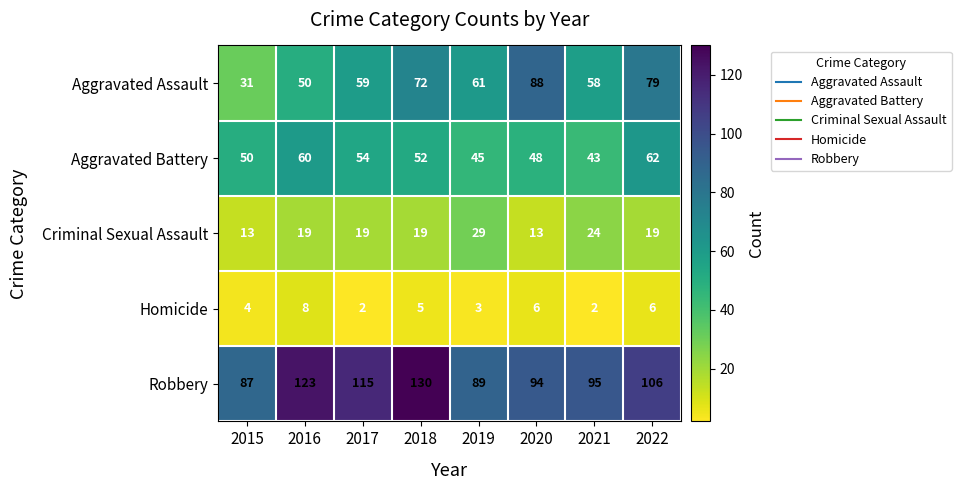

Rank the categories by Aggravated Battery value from highest to lowest.

2022, 2016, 2017, 2018, 2015, 2020, 2019, 2021